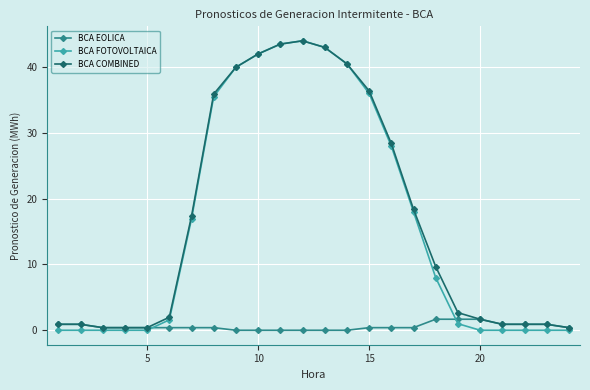

Which series has the largest range (max minus min)?

BCA FOTOVOLTAICA